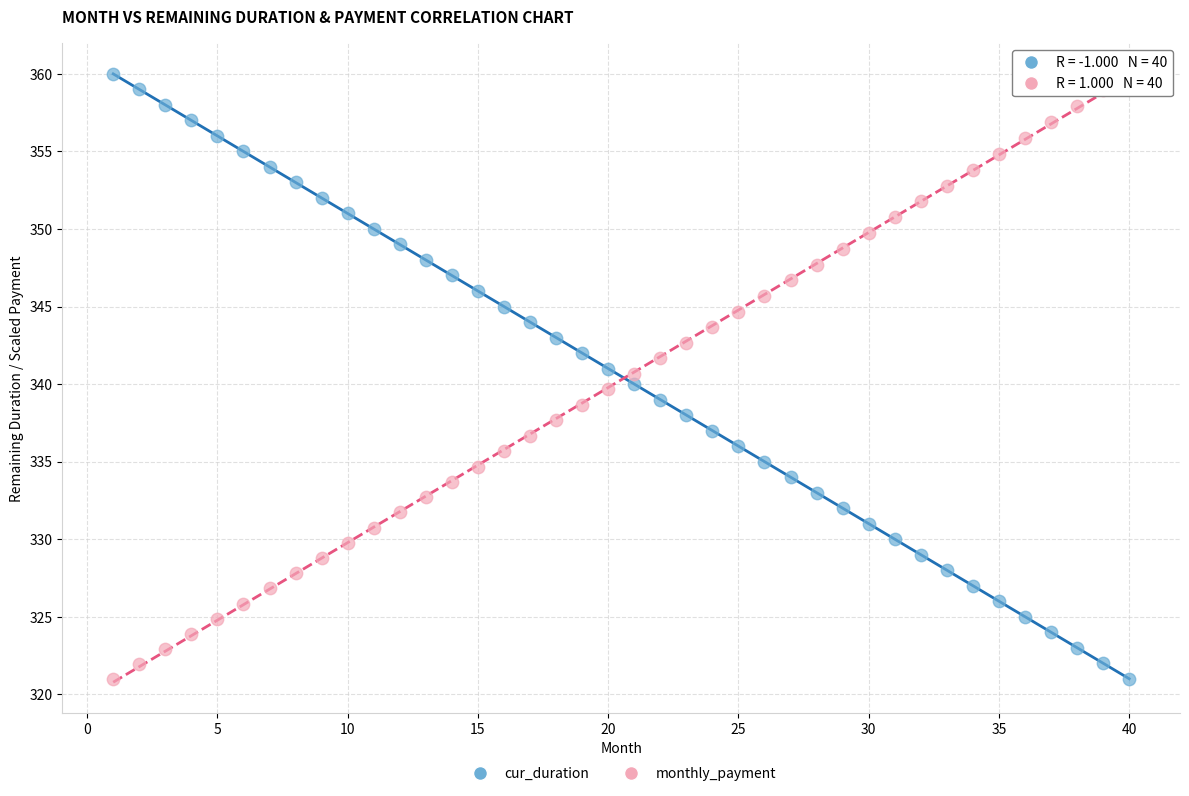

How many data points are displayed?

80